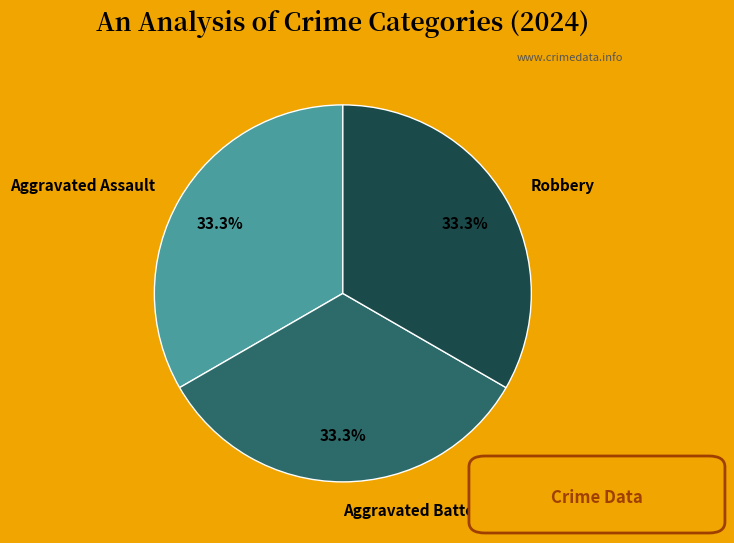

Combined, what portion of the pie is Aggravated Assault and Robbery?

66.7%